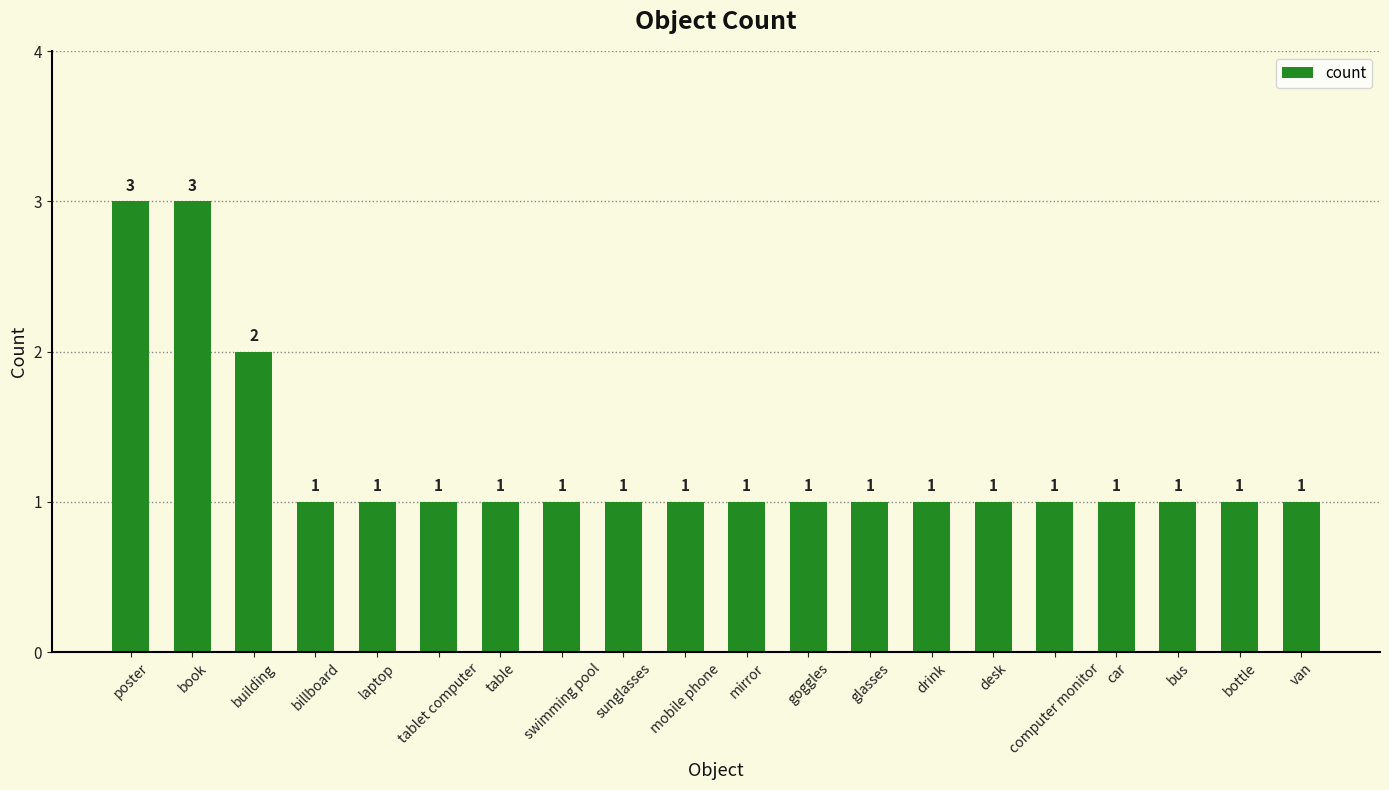

What is the maximum value shown in the chart?

3